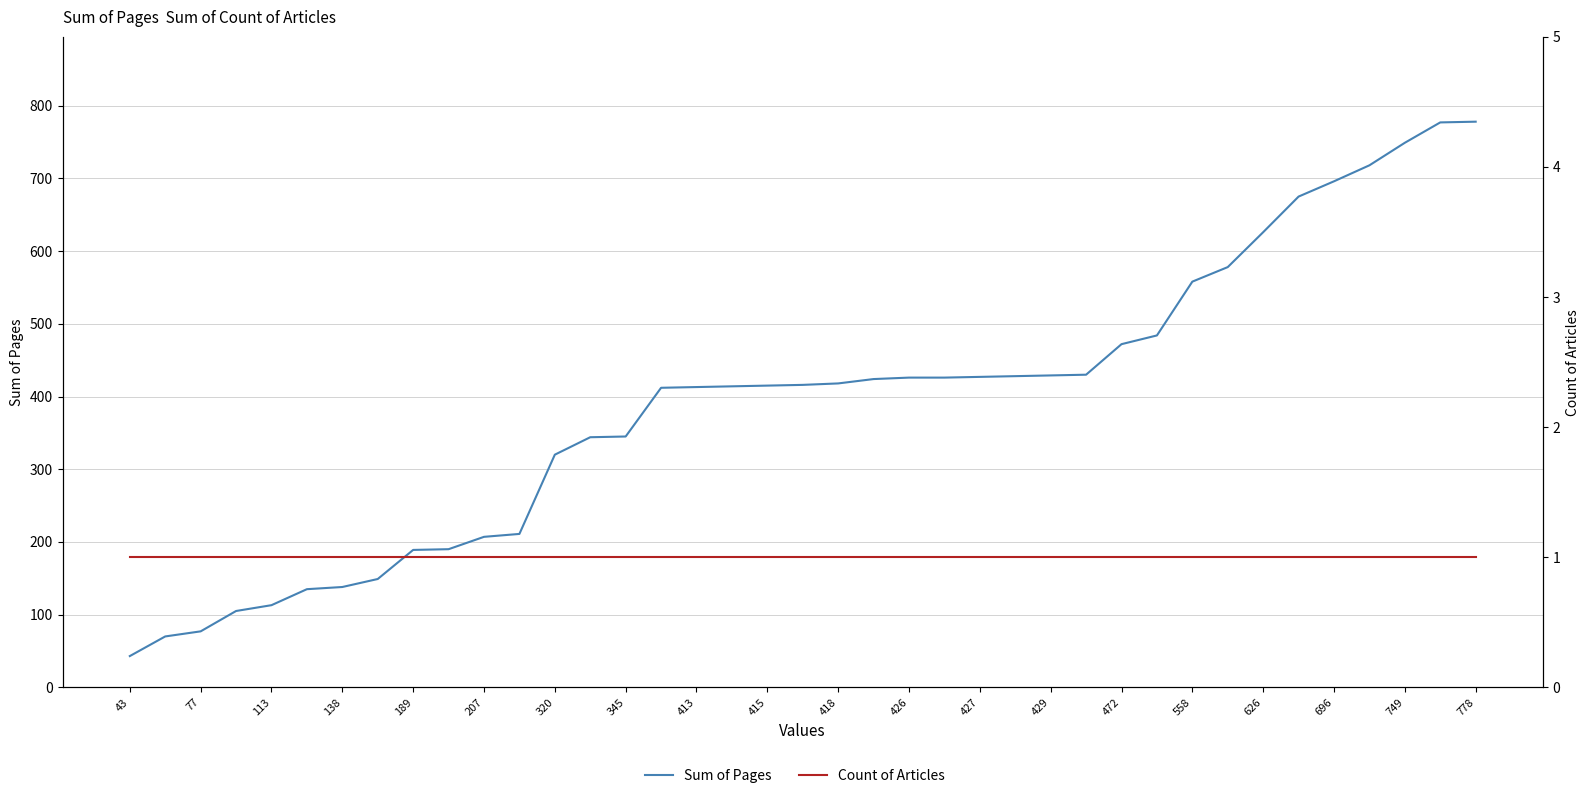

True or false: Count of Articles has more than 2 points higher than both neighbors.

False